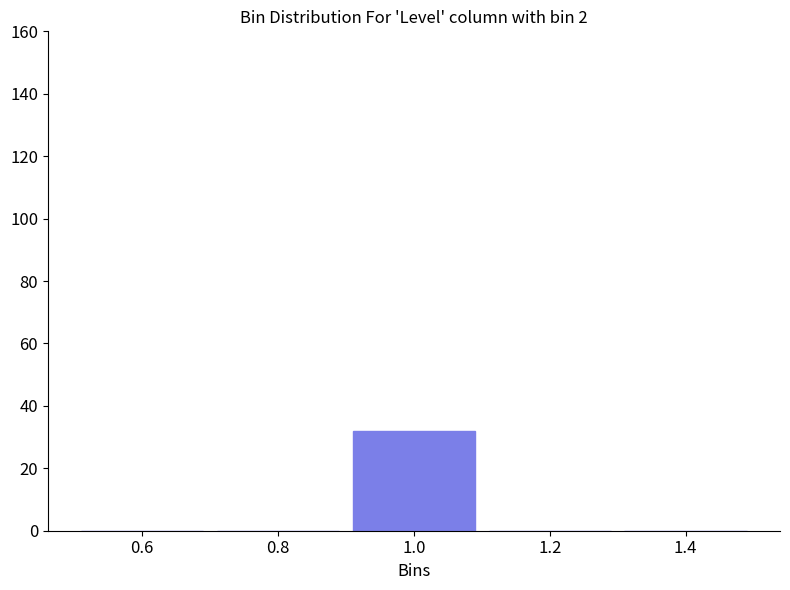

Over which range of the x-axis is the bar tallest?

0.9 to 1.1